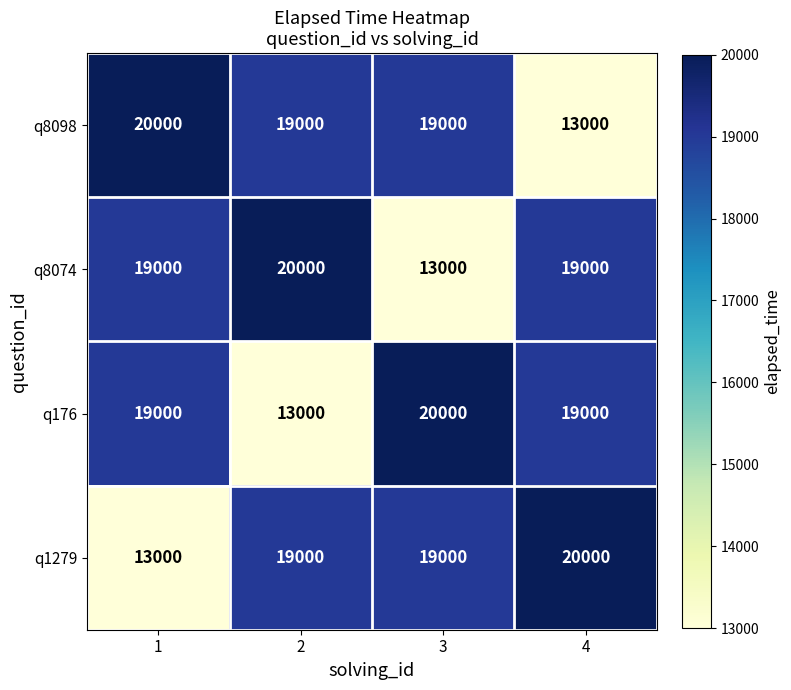

What is the highest value of the q1279 series?

20000